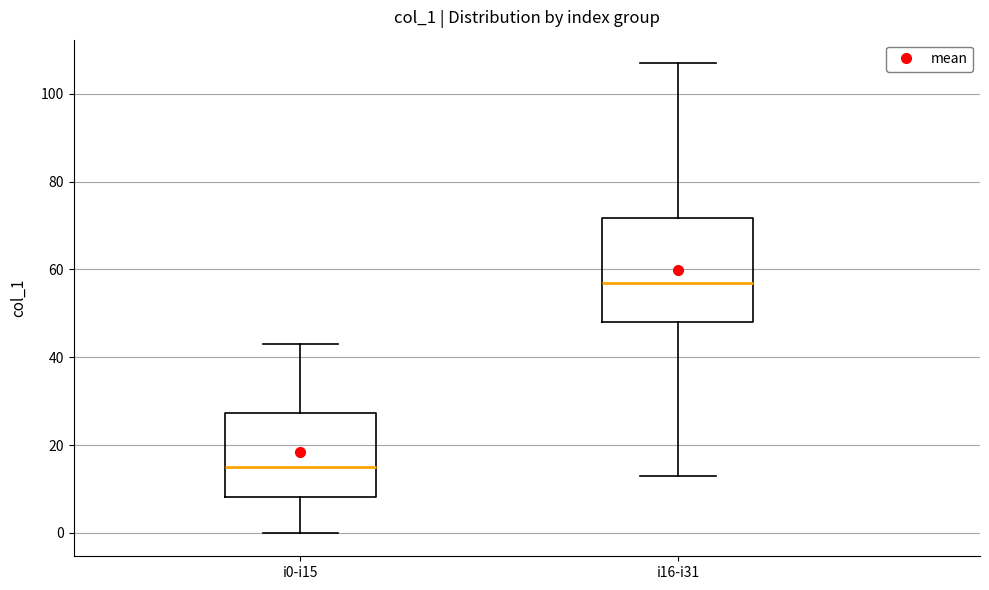

Reading left to right, read every box against the y-axis: the position of its median line, the range the box covers, and the ends of its whiskers. The values are not printed on the chart, so give them approximately, as read against the axis.

i0-i15: median 16, box 8 to 28, whiskers 0 to 44
i16-i31: median 58, box 48 to 72, whiskers 14 to 108